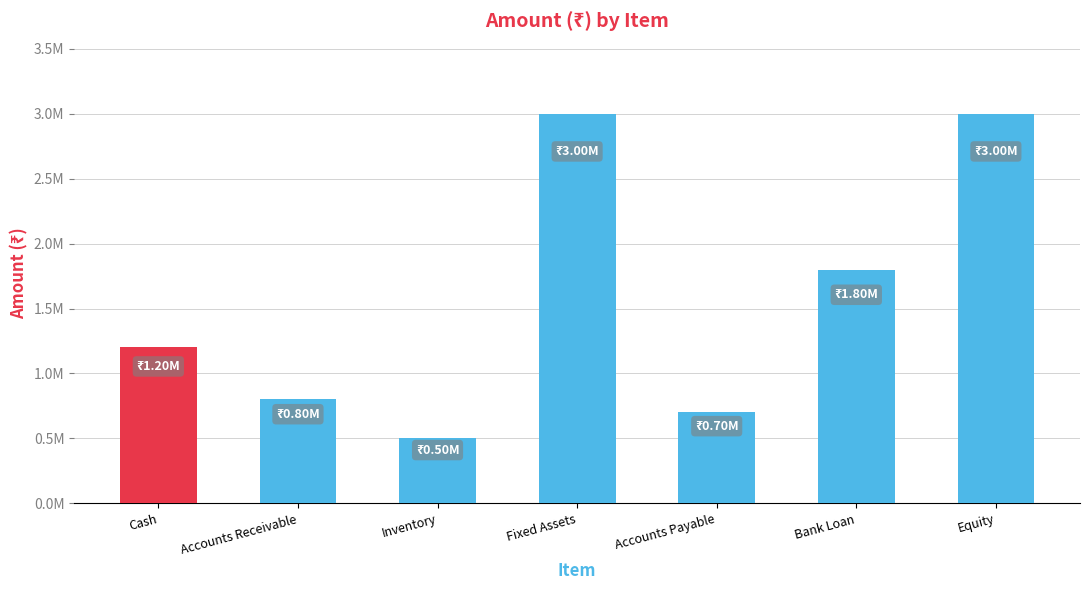

Does the chart contain any negative values?

No